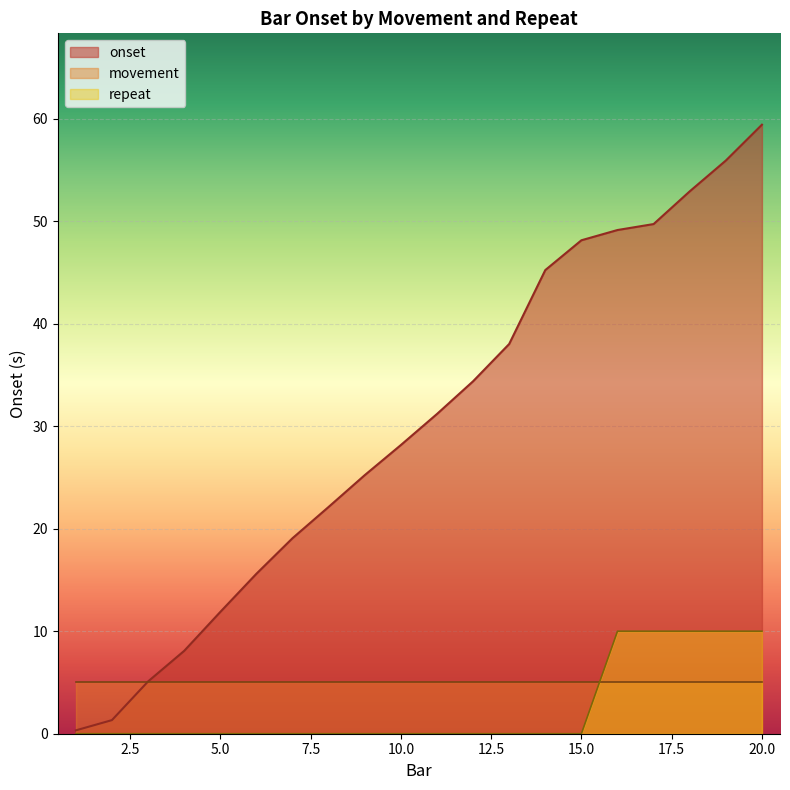

The repeat series shows 3.7 at 18. True or false?

False